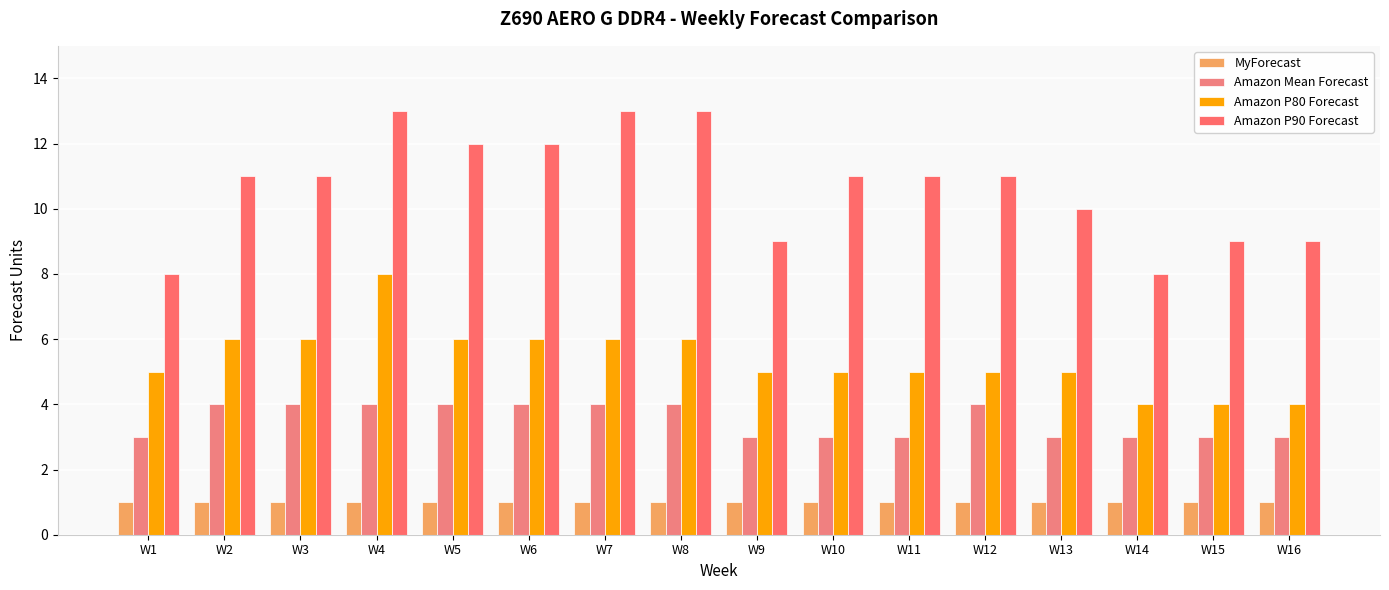

List the series in order of their overall mean, highest first.

Amazon P90 Forecast, Amazon P80 Forecast, Amazon Mean Forecast, MyForecast